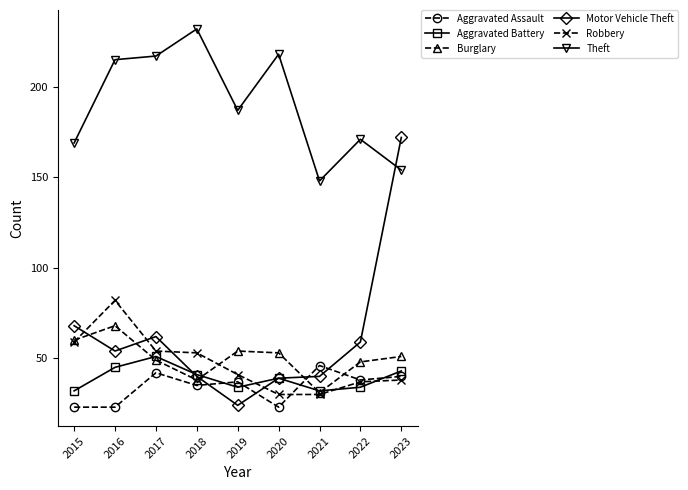

The Motor Vehicle Theft series shows 19 at 2022. True or false?

False